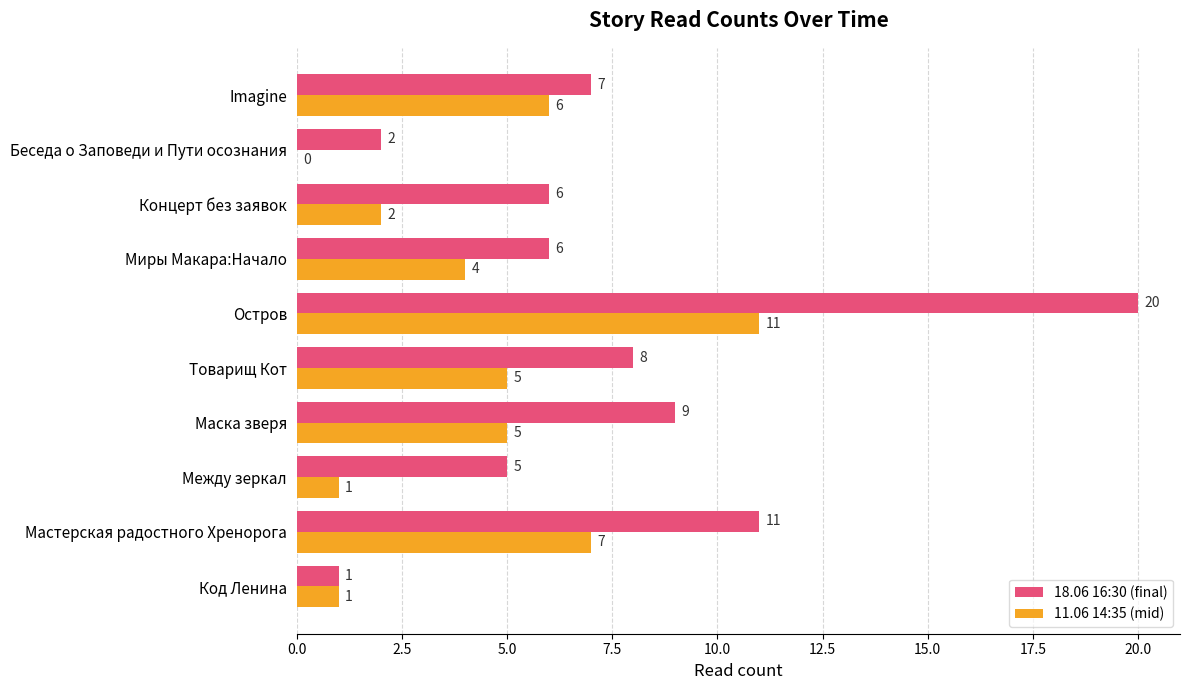

What is the sum of the 11.06 14:35 (mid) values at Миры Макара:Начало and Мастерская радостного Хренорога?

11